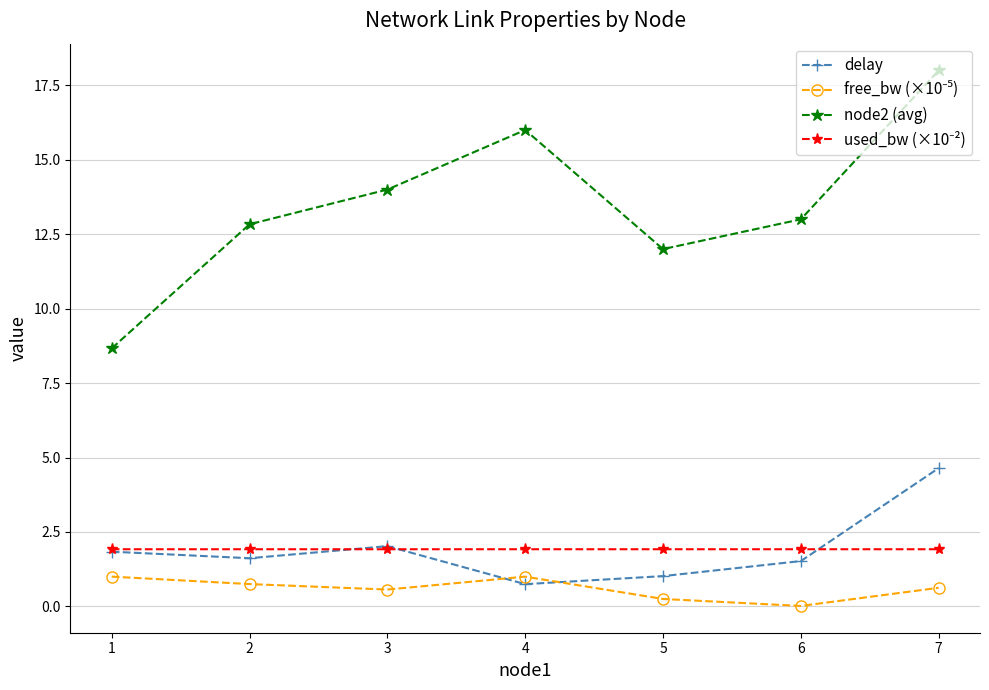

What is the minimum value for node2 (avg)?

8.7